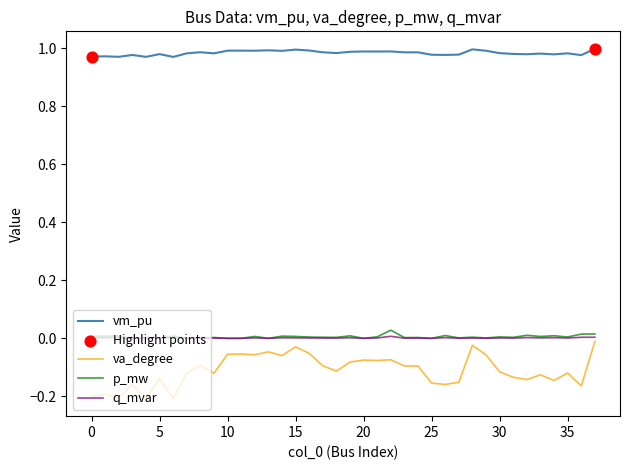

Which series has the largest total across all categories?

vm_pu